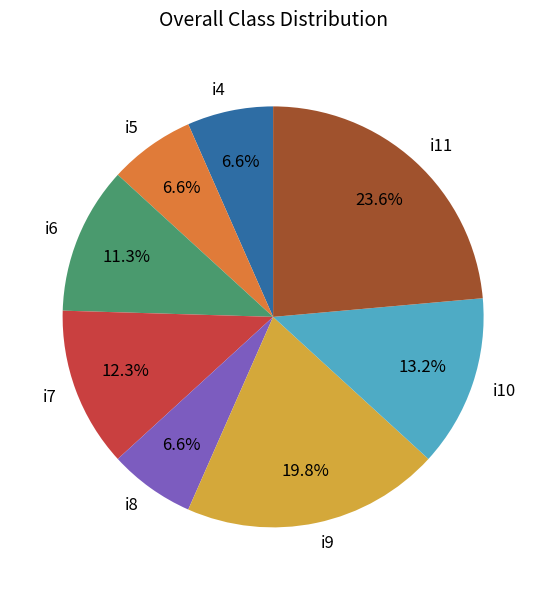

The i7 slice represents 25% of the pie. True or false?

False